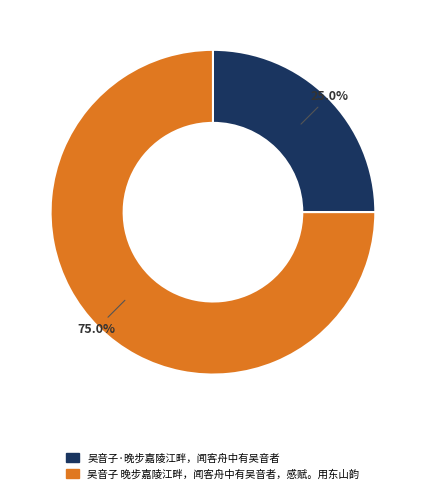

Which category has the biggest portion of the pie?

吴音子 晚步嘉陵江畔，闻客舟中有吴音者，感赋。用东山韵